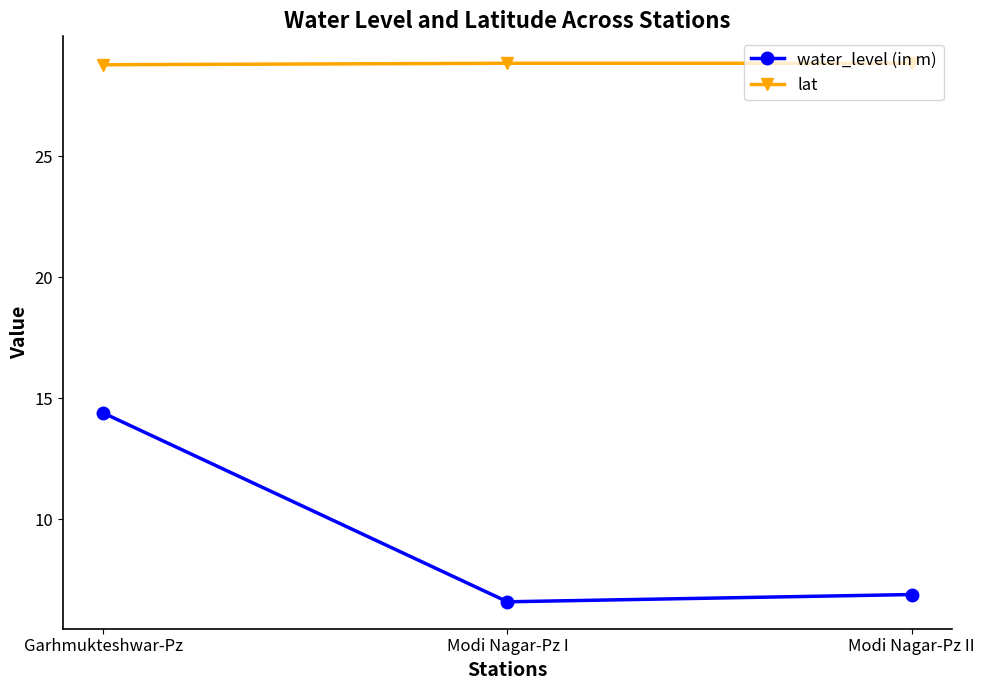

What is the difference between the highest and lowest values at Modi Nagar-Pz II?

22.0